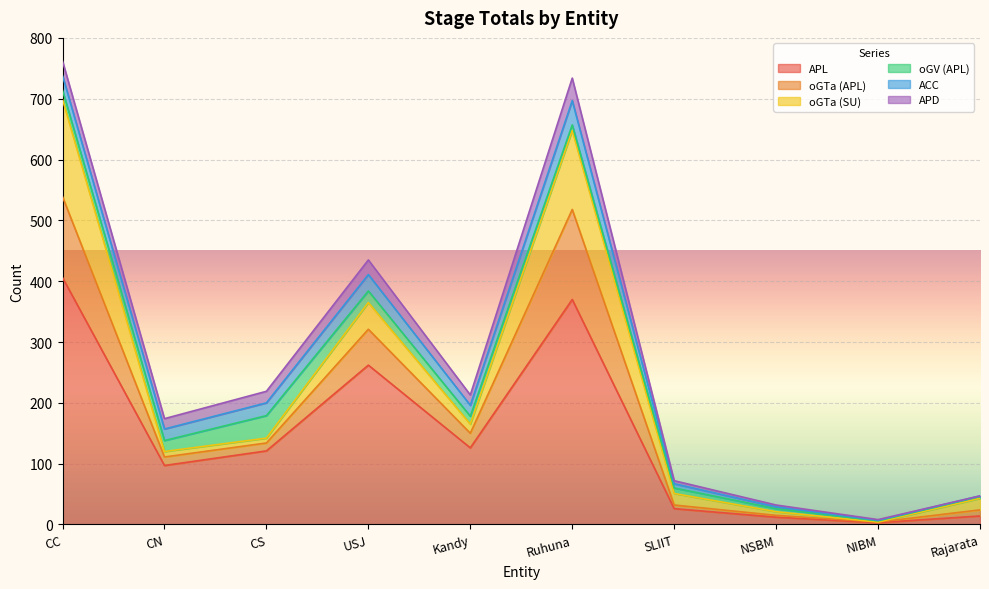

Reading left to right, transcribe all the data shown in this chart.

APL: CC=406	CN=97	CS=121	USJ=262	Kandy=126	Ruhuna=370	SLIIT=26	NSBM=12	NIBM=3	Rajarata=14
oGTa (APL): CC=133	CN=14	CS=13	USJ=59	Kandy=24	Ruhuna=148	SLIIT=6	NSBM=3	NIBM=1	Rajarata=10
oGTa (SU): CC=160	CN=9	CS=8	USJ=44	Kandy=15	Ruhuna=130	SLIIT=19	NSBM=6	NIBM=0	Rajarata=19
oGV (APL): CC=15	CN=18	CS=37	USJ=19	Kandy=13	Ruhuna=9	SLIIT=9	NSBM=5	NIBM=2	Rajarata=3
ACC: CC=24	CN=19	CS=21	USJ=27	Kandy=18	Ruhuna=40	SLIIT=7	NSBM=3	NIBM=1	Rajarata=1
APD: CC=24	CN=17	CS=19	USJ=24	Kandy=17	Ruhuna=37	SLIIT=5	NSBM=3	NIBM=1	Rajarata=0